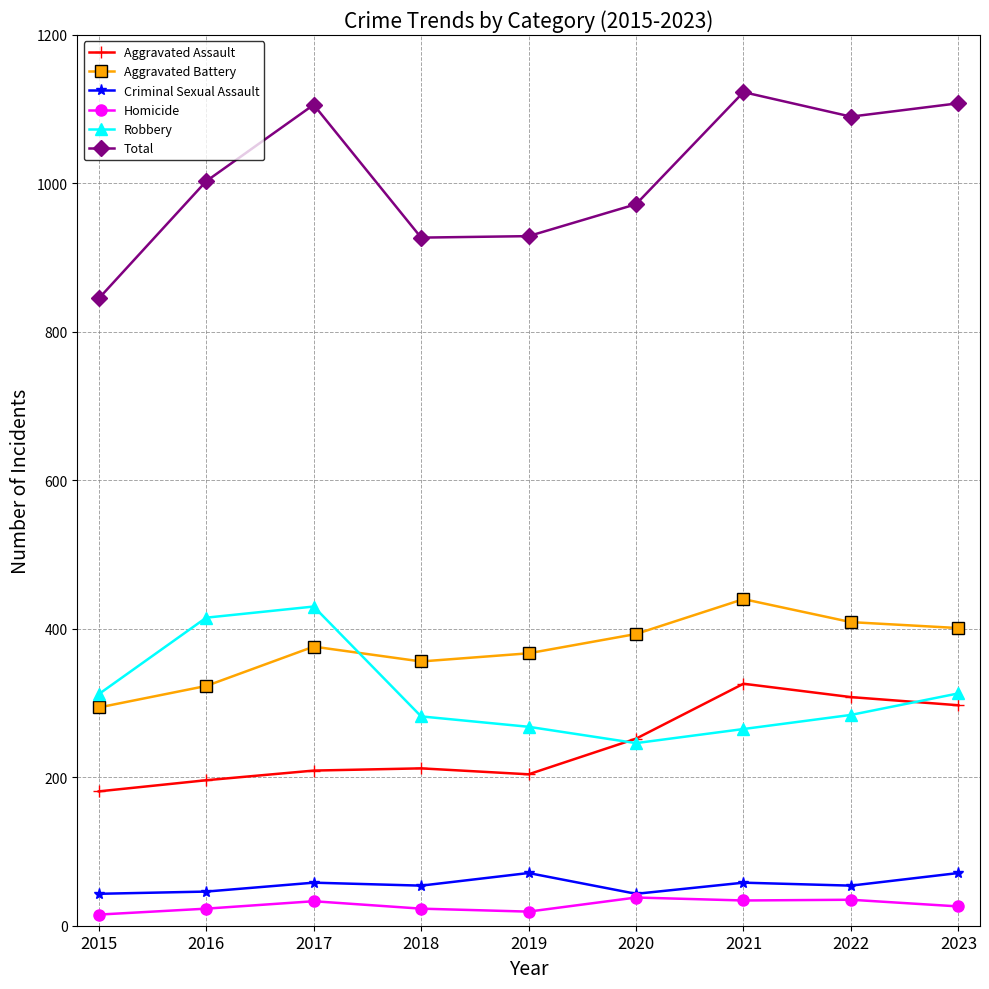

Which series changed the most between 2019 and 2023?

Total